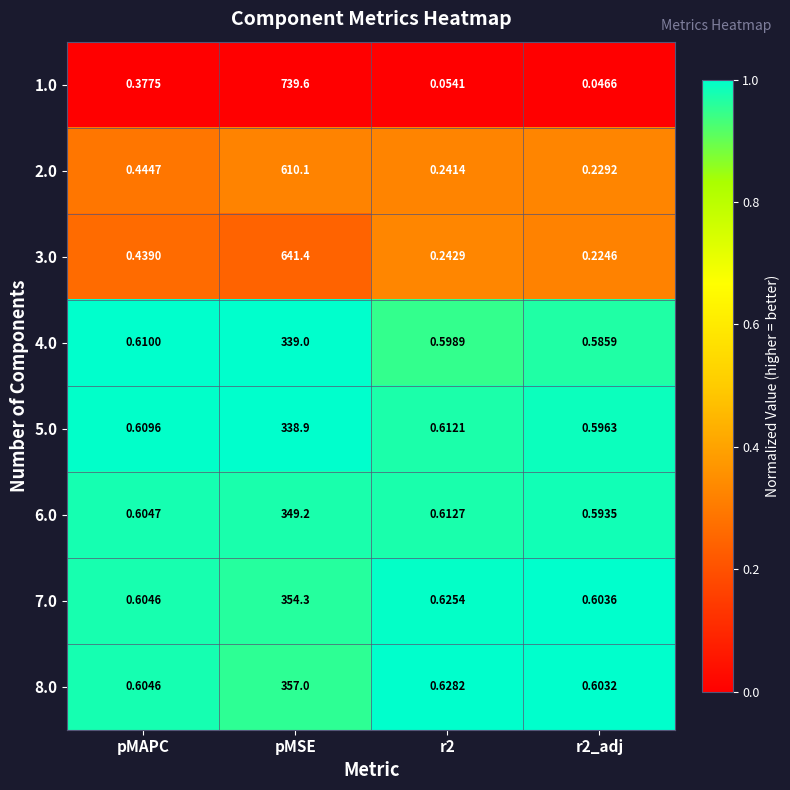

Where is 1.0 nearest to the value 369?

pMAPC